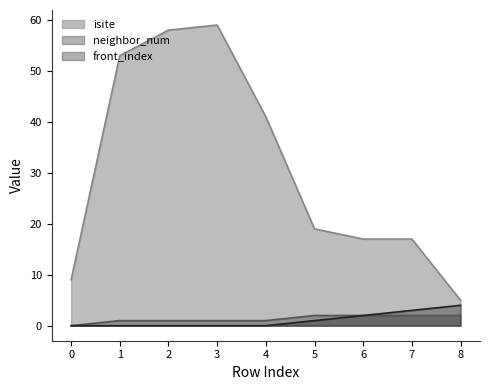

Read the isite value at 2.

58